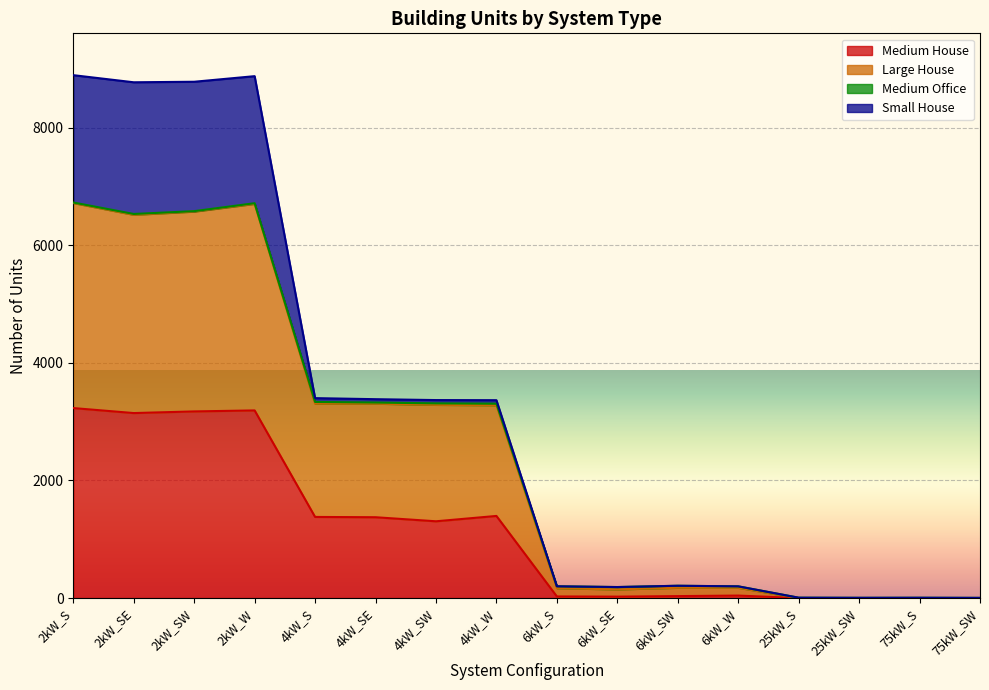

Which series has the largest total across all categories?

Large House